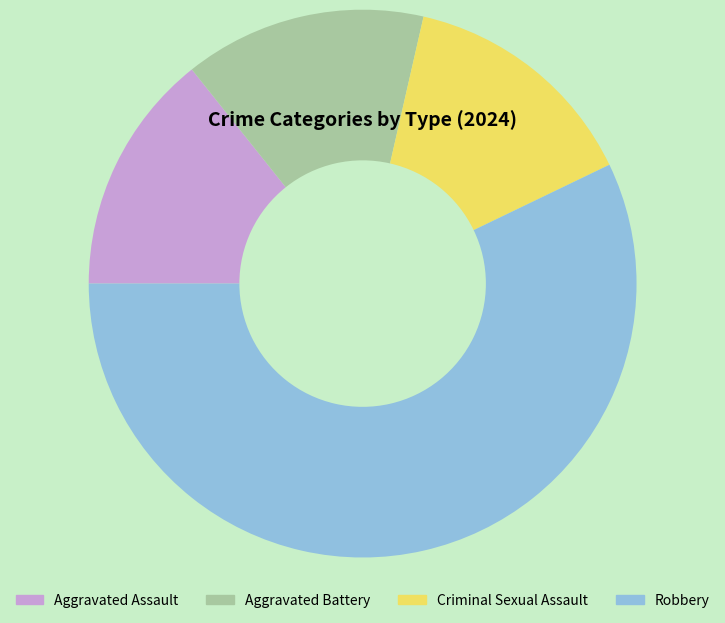

Which category has the biggest portion of the pie?

Robbery